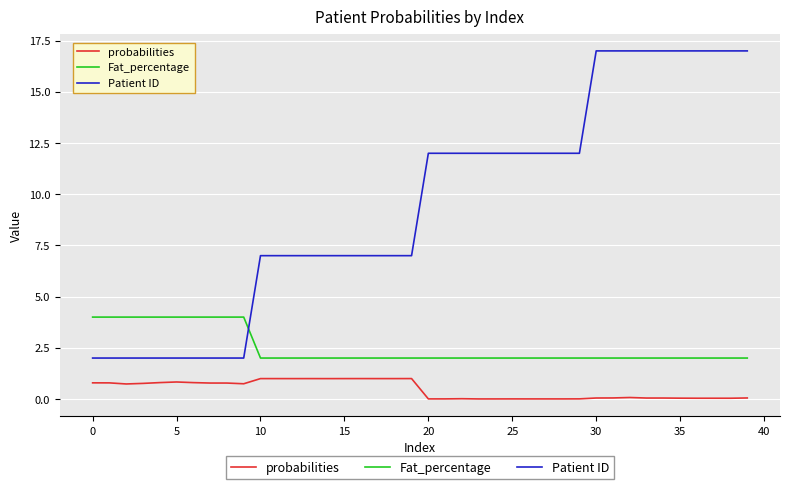

Which series has the widest spread of values?

Patient ID